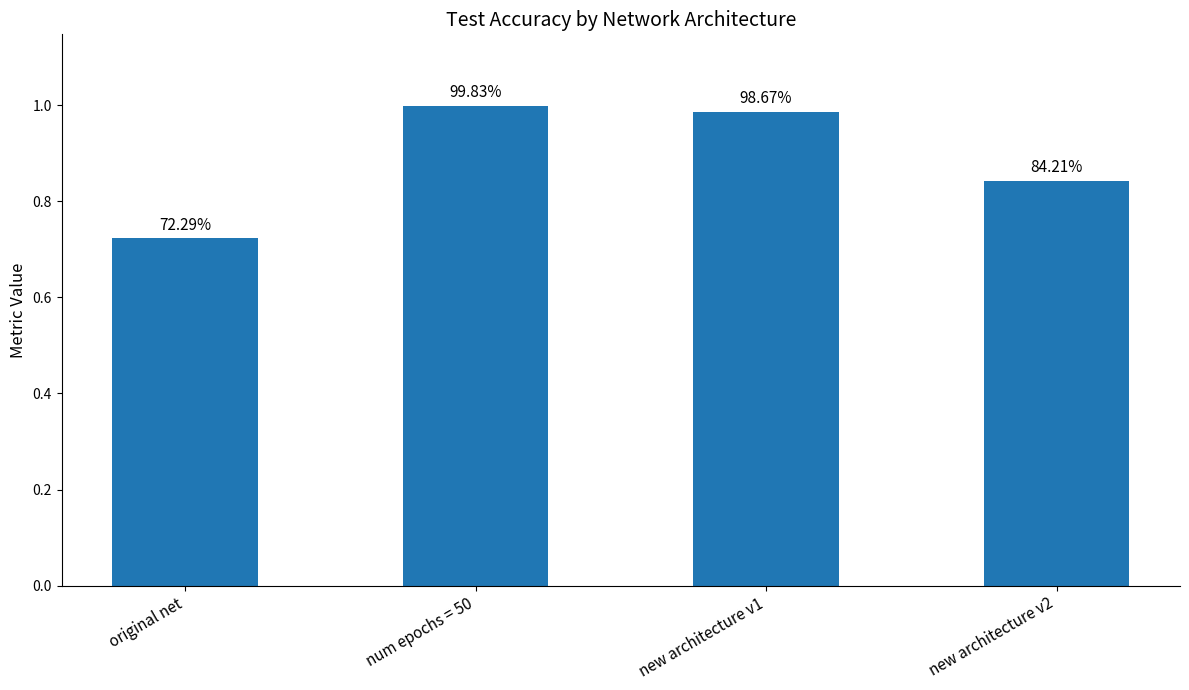

Which category has the highest value across all series?

num epochs = 50